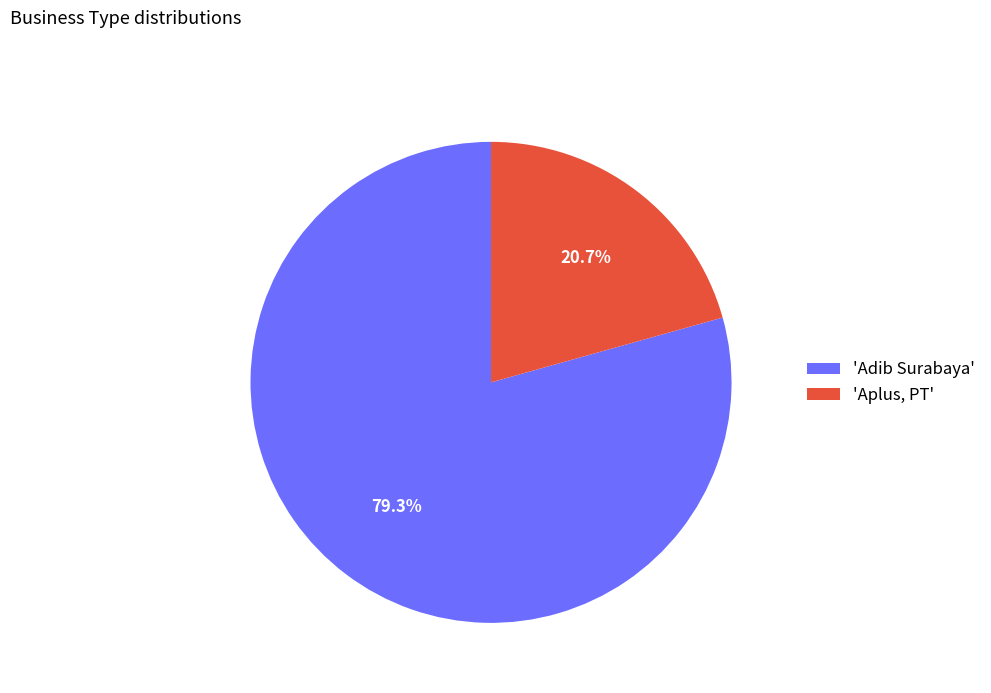

What percentage do 'Adib Surabaya' and 'Aplus, PT' together represent?

100.0%